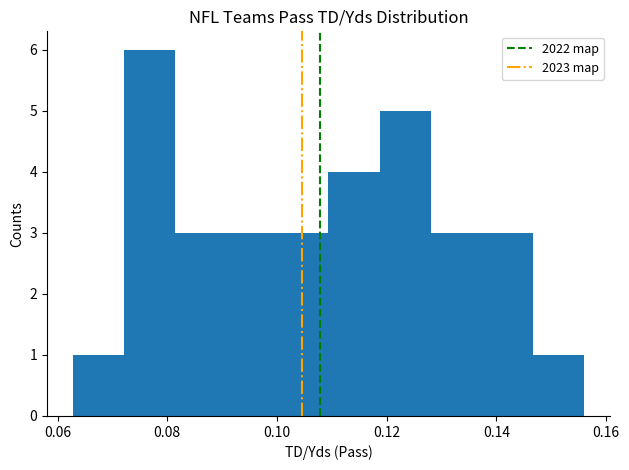

Reading left to right, transcribe this chart: for each bar, give the range it covers on the x-axis and its height. Neither the bar edges nor the heights are printed on the chart, so give them approximately, as read against the axes.

0.062 to 0.072: 1
0.072 to 0.082: 6
0.082 to 0.090: 3
0.090 to 0.100: 3
0.100 to 0.110: 3
0.110 to 0.118: 4
0.118 to 0.128: 5
0.128 to 0.138: 3
0.138 to 0.146: 3
0.146 to 0.156: 1